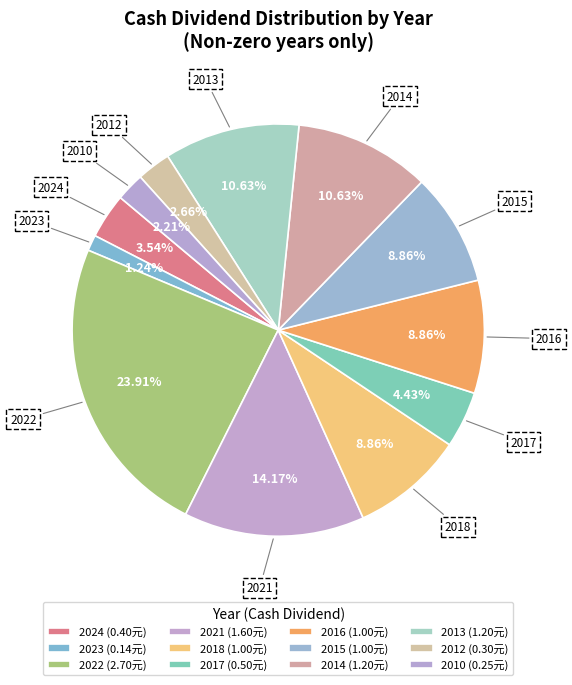

Between 2024 and 2012, which is larger?

2024